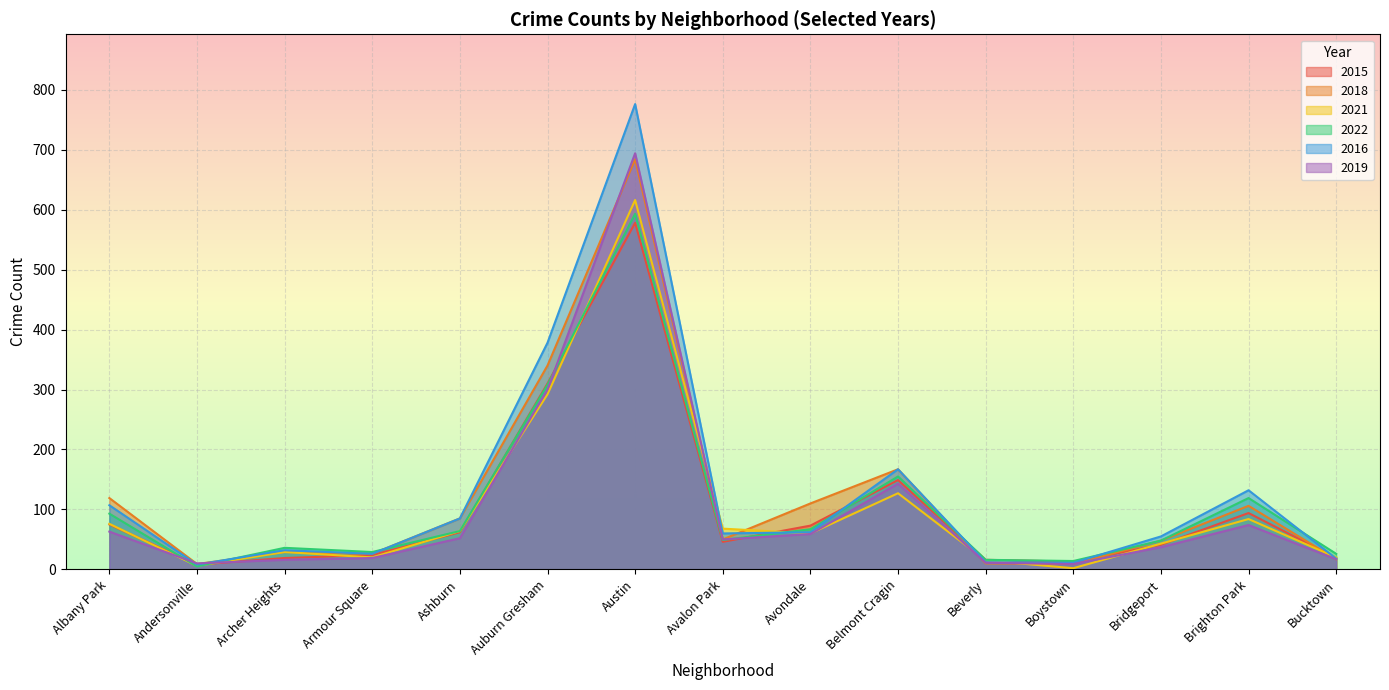

True or false: 2018 has more than 0 points higher than both neighbors.

True